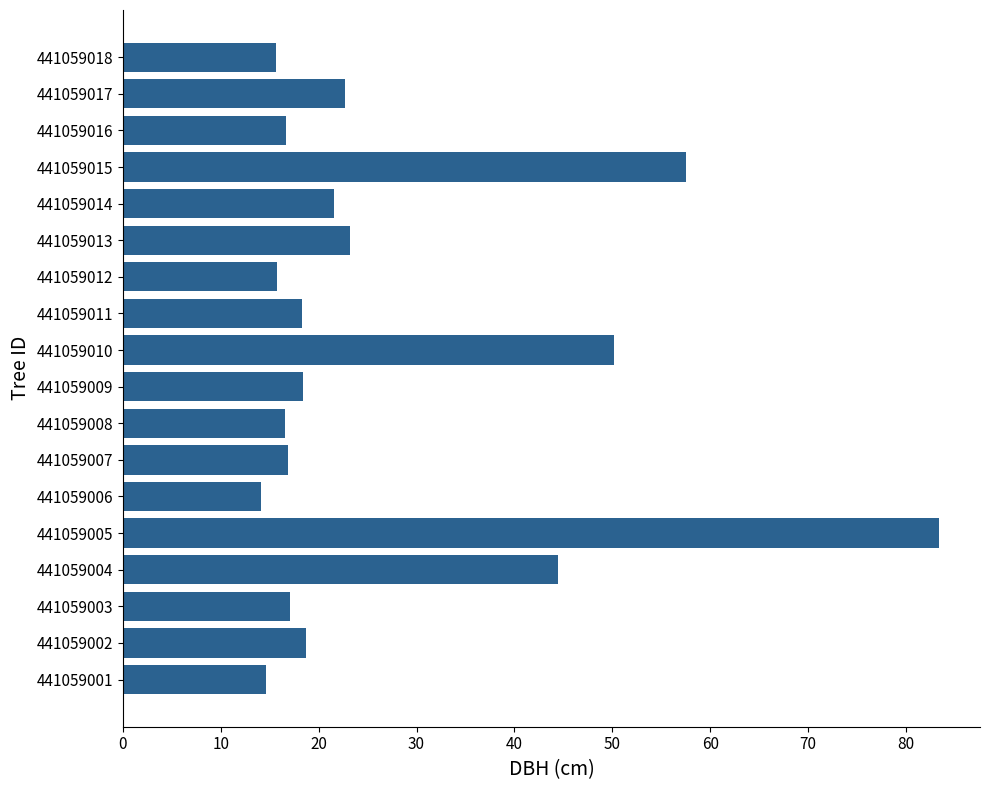

What is the average value?

27.0